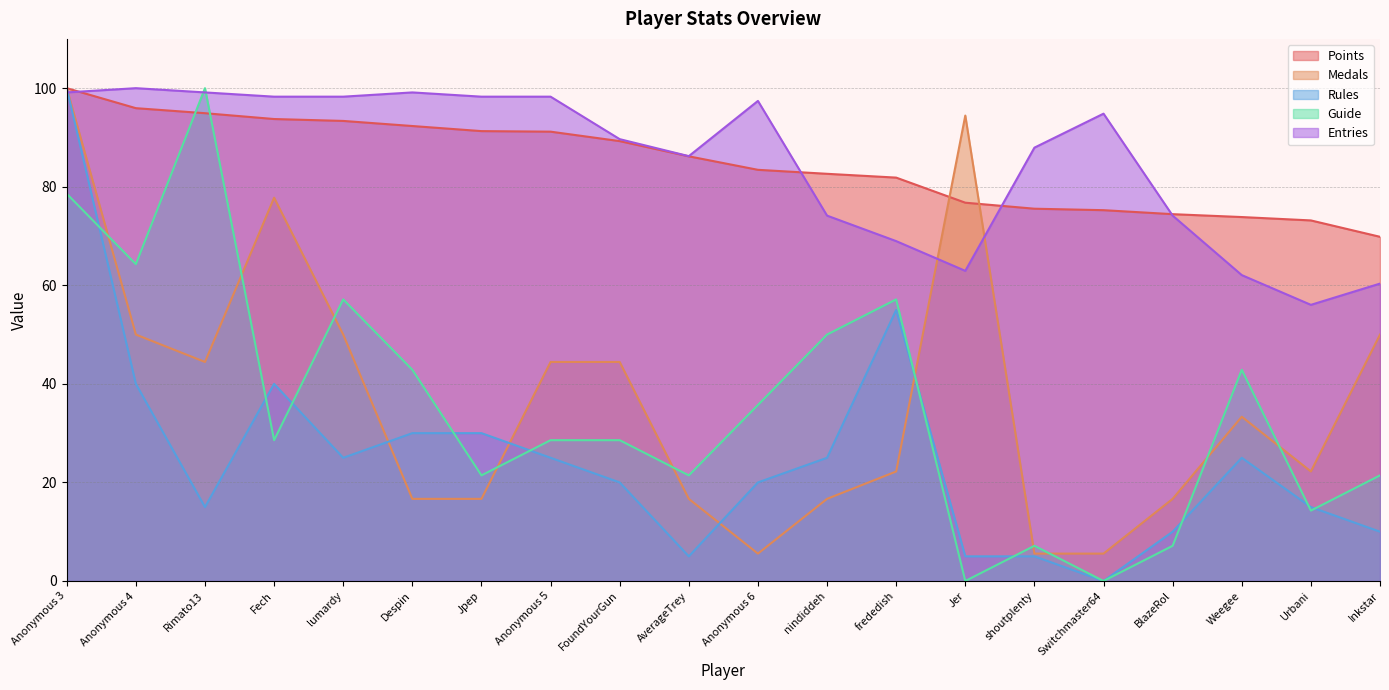

At how many categories does at least one series exceed 26?

20